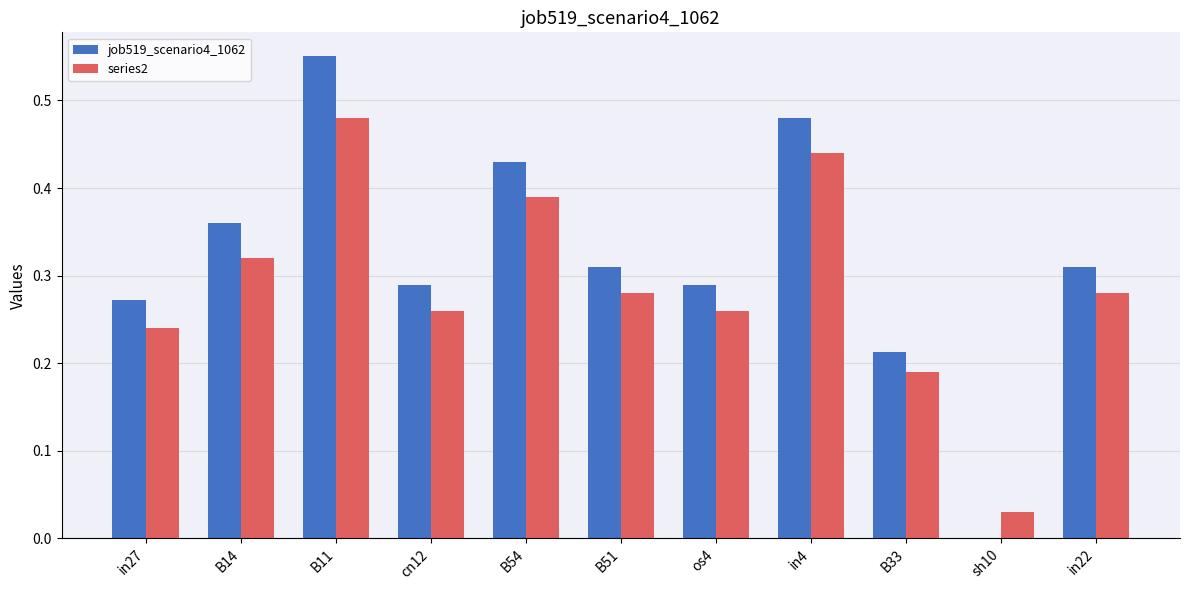

Does the chart contain stacked bars?

No